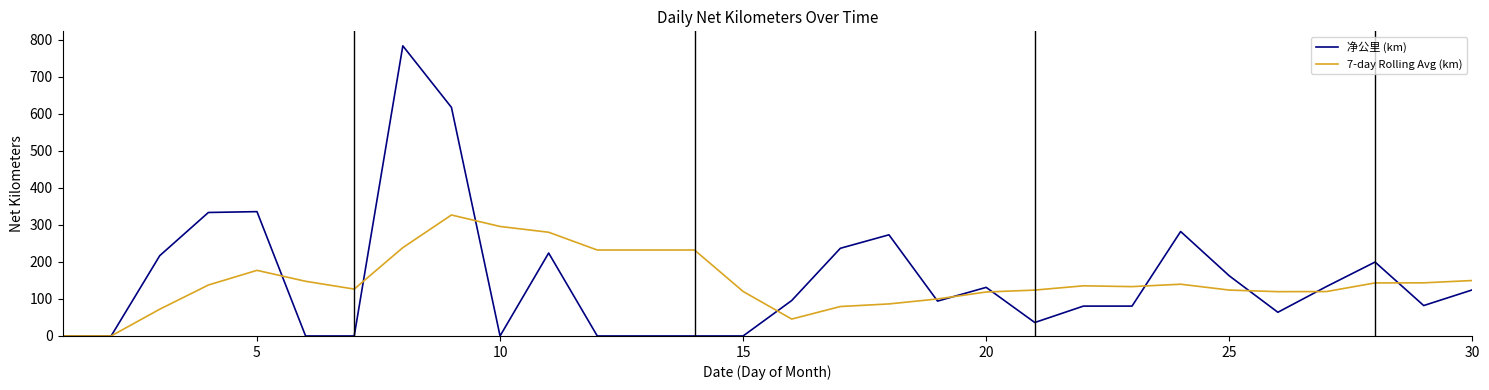

True or false: 7-day Rolling Avg (km) and 净公里 (km) intersect in this chart.

True